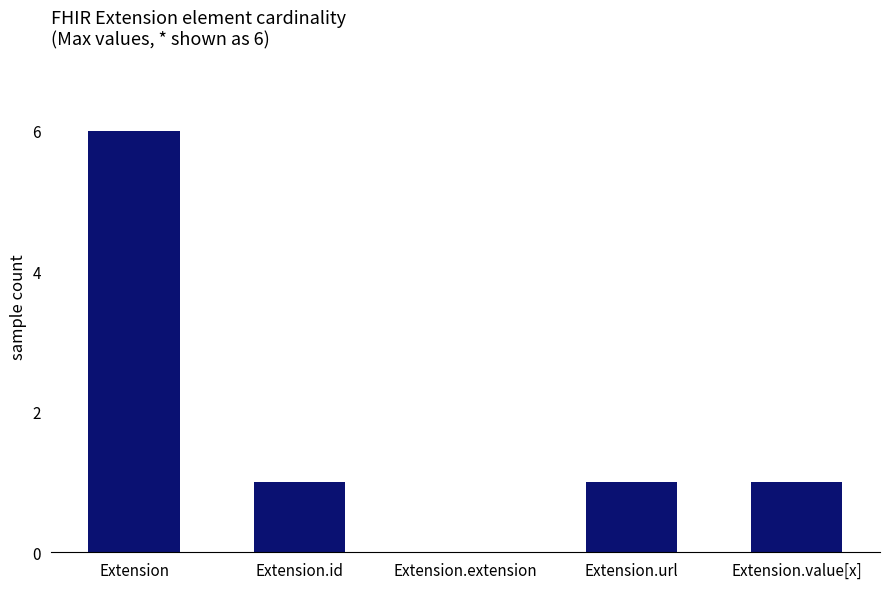

What is the change in value from Extension.extension to Extension.value[x]?

+1